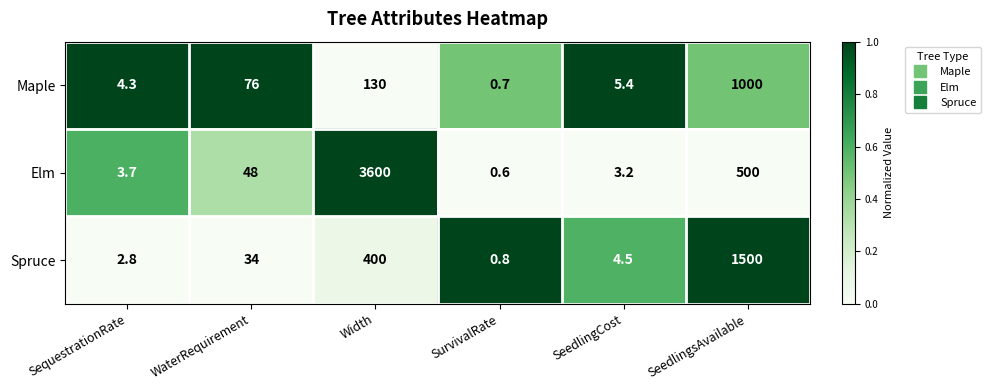

What is the total value across all series at SeedlingCost?

13.1